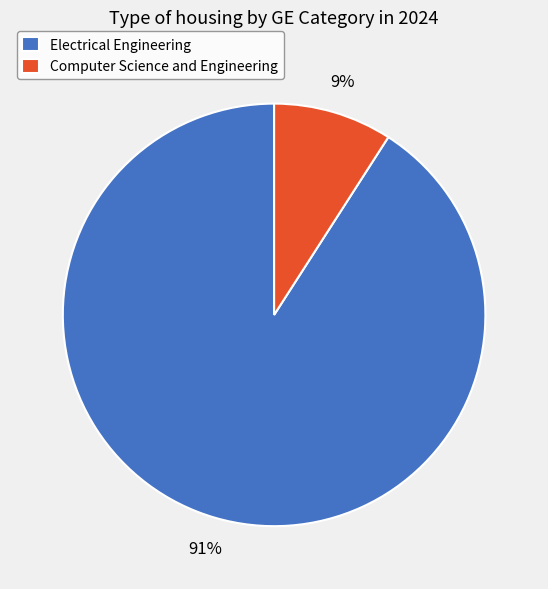

Count the number of slices in the pie.

2